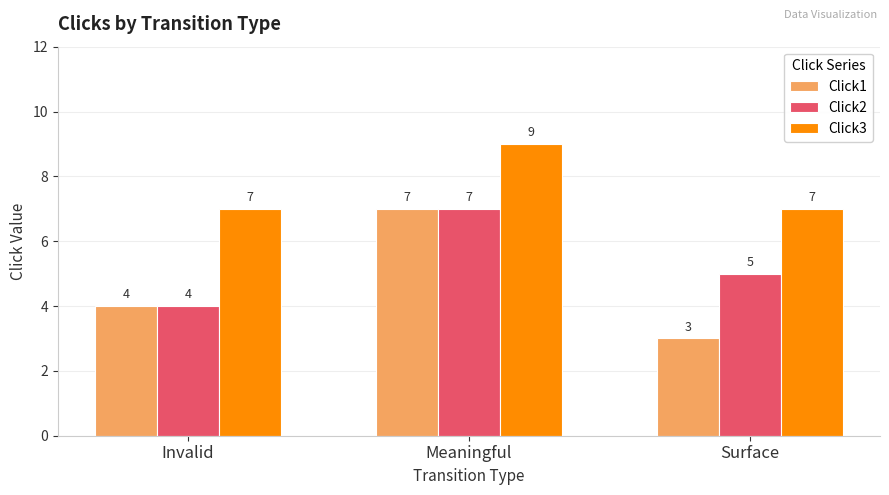

Reading left to right, list all the values displayed in this chart.

Click1: Invalid=4	Meaningful=7	Surface=3
Click2: Invalid=4	Meaningful=7	Surface=5
Click3: Invalid=7	Meaningful=9	Surface=7